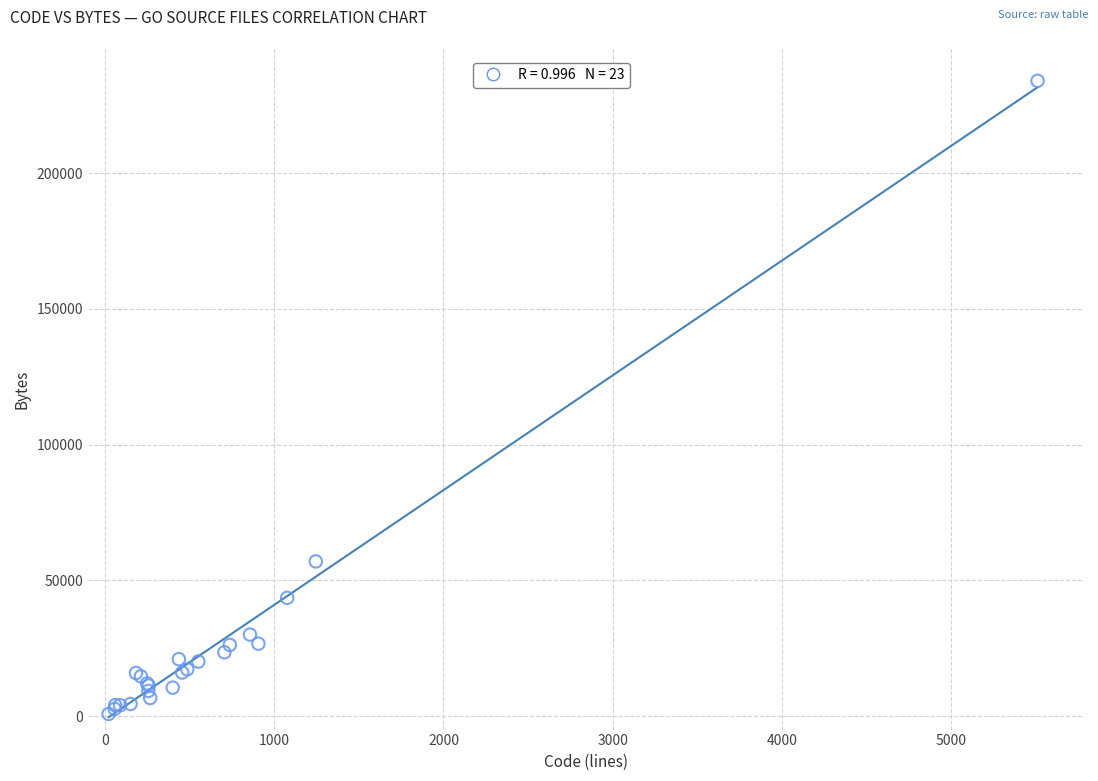

What Y value in the scatter plot is closest to 117360?

56938